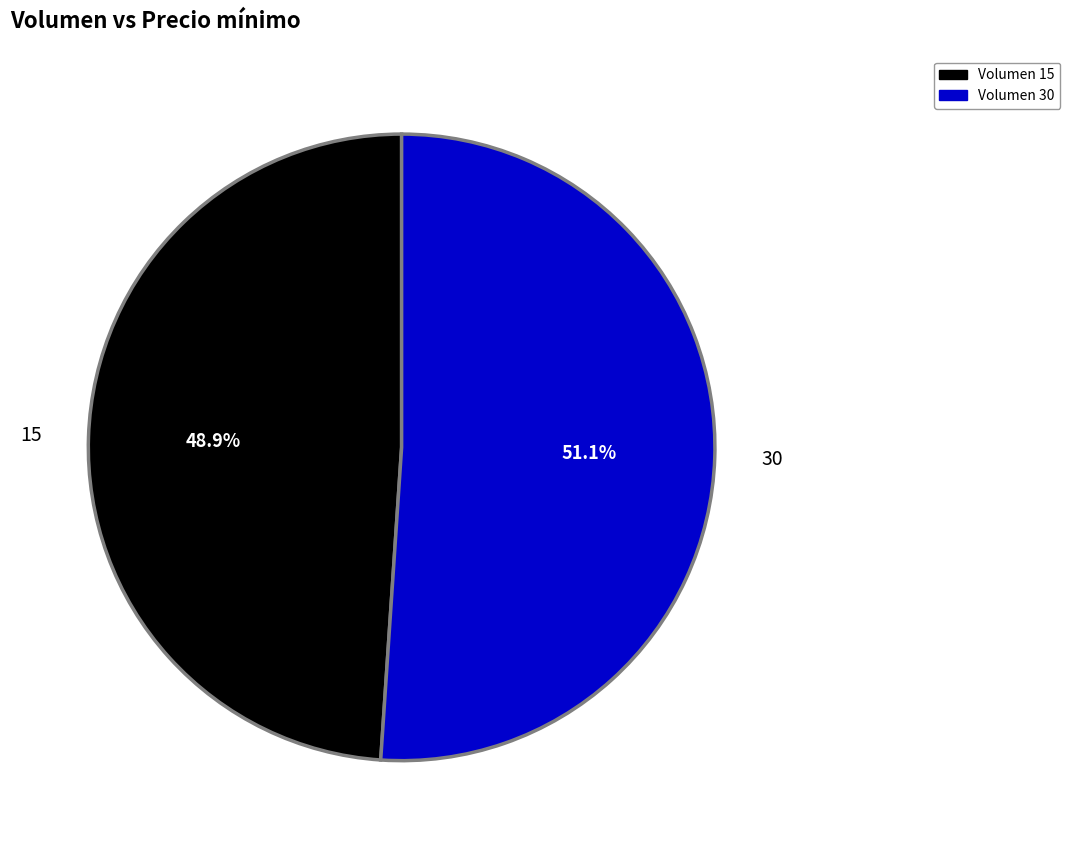

To the nearest percent, what is the difference between the largest and smallest slice percentages?

2%